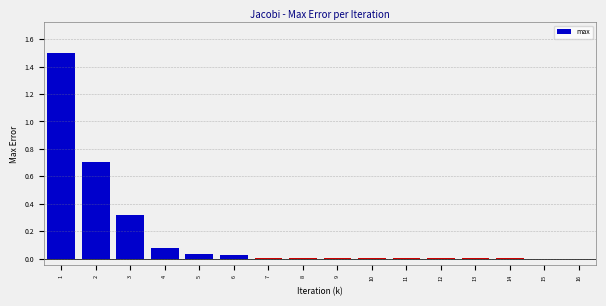

Is it true that the value at 14 is 0.0?

True